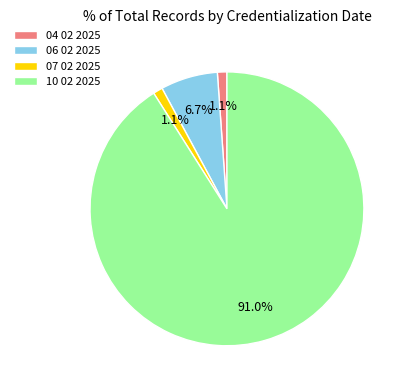

To the nearest percent, what is the difference between the 04 02 2025 and 07 02 2025 slice percentages?

0%